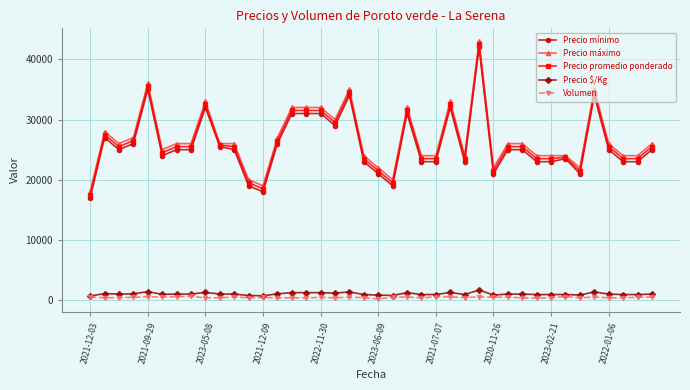

What is the maximum value for Precio promedio ponderado?

42500